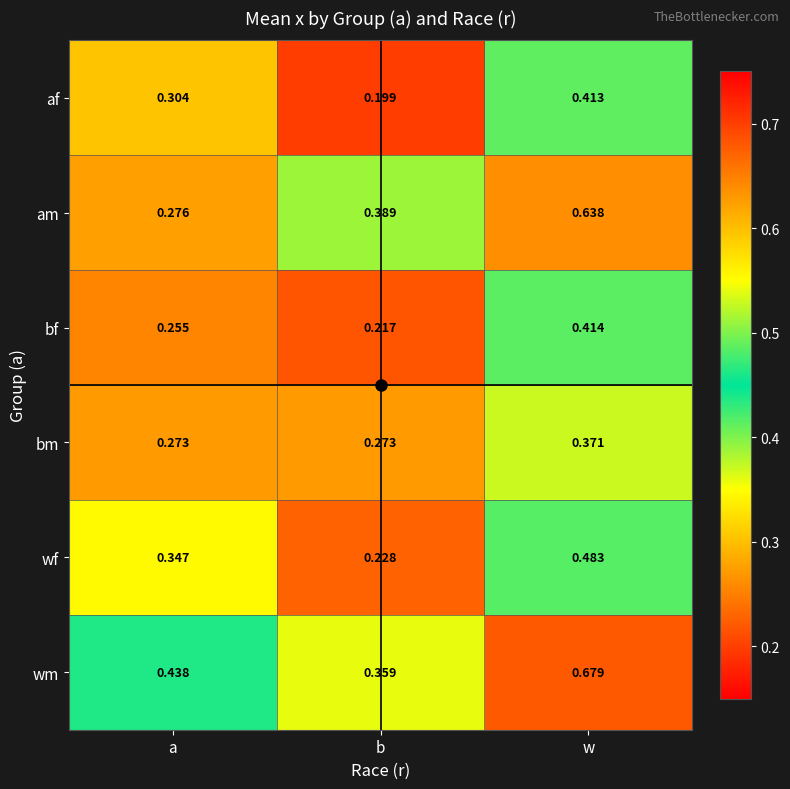

Which series changed the most between a and w?

am